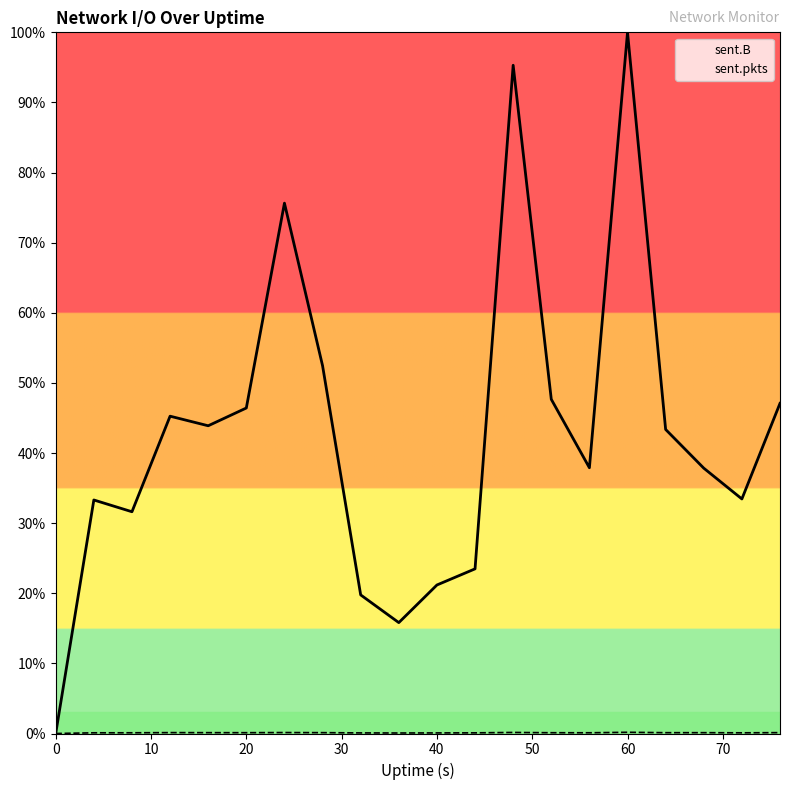

True or false: sent.B and sent.pkts cross at least once.

False